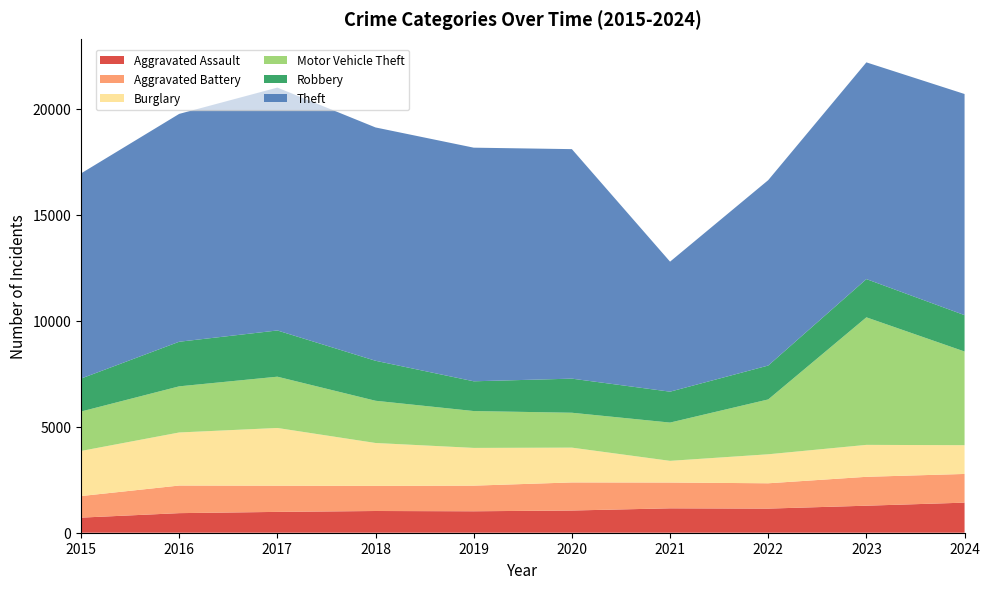

Reading left to right, transcribe all the data shown in this chart.

Aggravated Assault: 712	924	983	1025	1012	1048	1151	1138	1275	1419
Aggravated Battery: 1018	1302	1236	1185	1209	1325	1217	1195	1363	1354
Burglary: 2128	2504	2724	2024	1781	1642	1023	1368	1507	1357
Motor Vehicle Theft: 1860	2177	2419	1992	1739	1646	1806	2588	6018	4420
Robbery: 1555	2104	2181	1887	1404	1609	1458	1599	1804	1716
Theft: 9680	10751	11459	11009	11023	10829	6135	8748	10226	10434